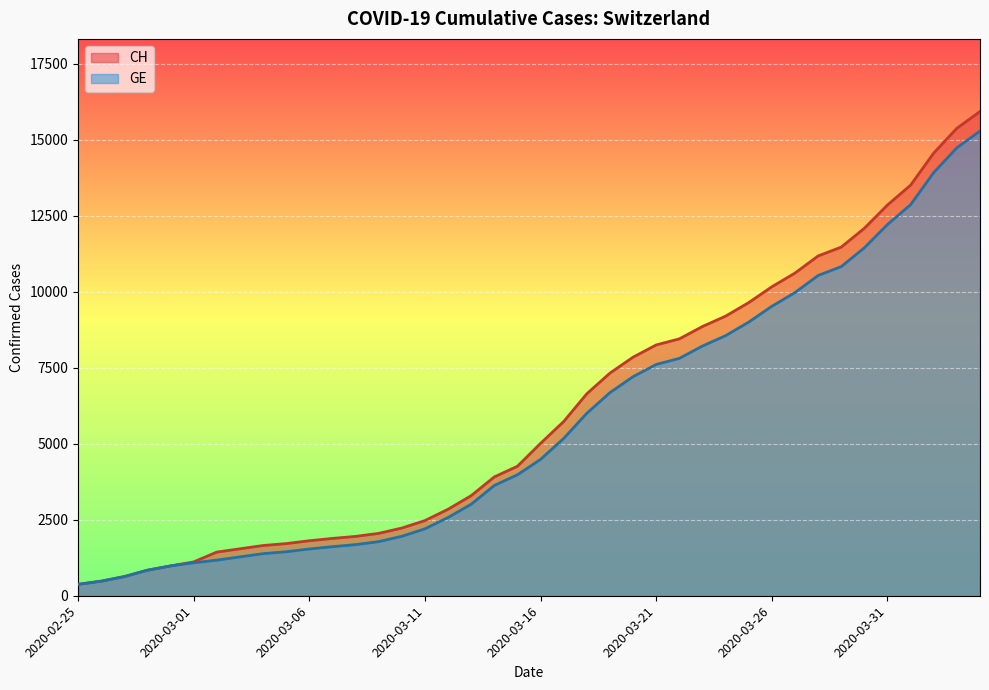

Reading left to right, list all the values displayed in this chart.

CH: 2020-02-25=375	2020-02-26=479	2020-02-27=630	2020-02-28=840	2020-02-29=981	2020-03-01=1113	2020-03-02=1436	2020-03-03=1544	2020-03-04=1652	2020-03-05=1715	2020-03-06=1809	2020-03-07=1885	2020-03-08=1952	2020-03-09=2051	2020-03-10=2226	2020-03-11=2472	2020-03-12=2845	2020-03-13=3291	2020-03-14=3908	2020-03-15=4259	2020-03-16=5012	2020-03-17=5731	2020-03-18=6644	2020-03-19=7323	2020-03-20=7847	2020-03-21=8249	2020-03-22=8449	2020-03-23=8855	2020-03-24=9196	2020-03-25=9642	2020-03-26=10162	2020-03-27=10613	2020-03-28=11175	2020-03-29=11467	2020-03-30=12086	2020-03-31=12852	2020-04-01=13505	2020-04-02=14561	2020-04-03=15375	2020-04-04=15926
GE: 2020-02-25=375	2020-02-26=479	2020-02-27=630	2020-02-28=840	2020-02-29=981	2020-03-01=1083	2020-03-02=1171	2020-03-03=1278	2020-03-04=1384	2020-03-05=1447	2020-03-06=1538	2020-03-07=1614	2020-03-08=1681	2020-03-09=1780	2020-03-10=1955	2020-03-11=2201	2020-03-12=2574	2020-03-13=3010	2020-03-14=3627	2020-03-15=3978	2020-03-16=4485	2020-03-17=5174	2020-03-18=6002	2020-03-19=6681	2020-03-20=7205	2020-03-21=7607	2020-03-22=7807	2020-03-23=8213	2020-03-24=8554	2020-03-25=9000	2020-03-26=9520	2020-03-27=9971	2020-03-28=10533	2020-03-29=10825	2020-03-30=11444	2020-03-31=12210	2020-04-01=12863	2020-04-02=13919	2020-04-03=14733	2020-04-04=15284